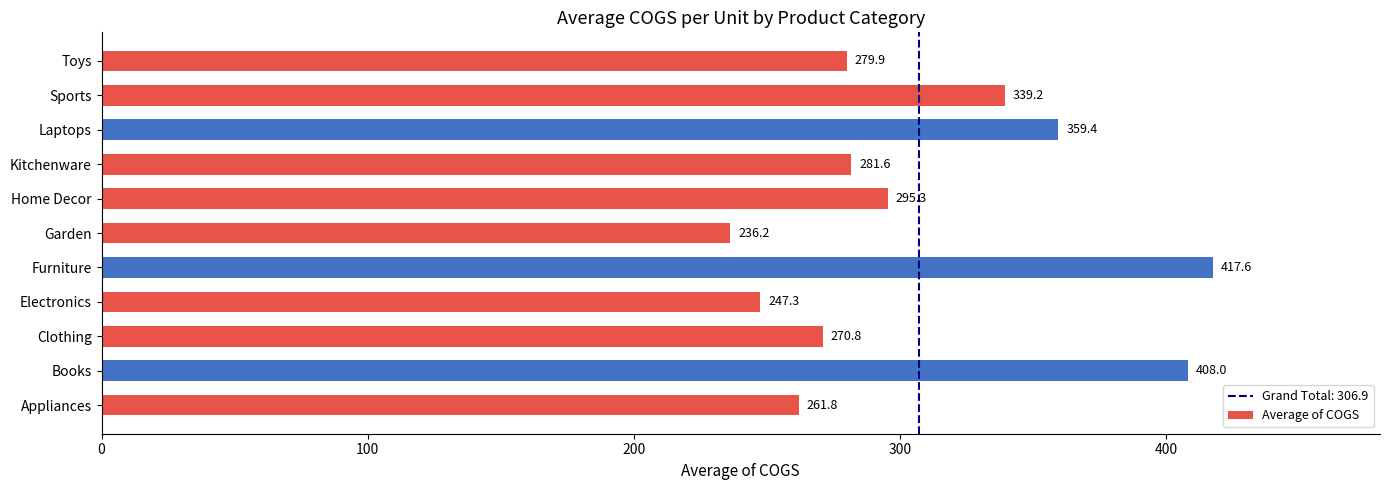

At which label is the value closest to 326?

Sports